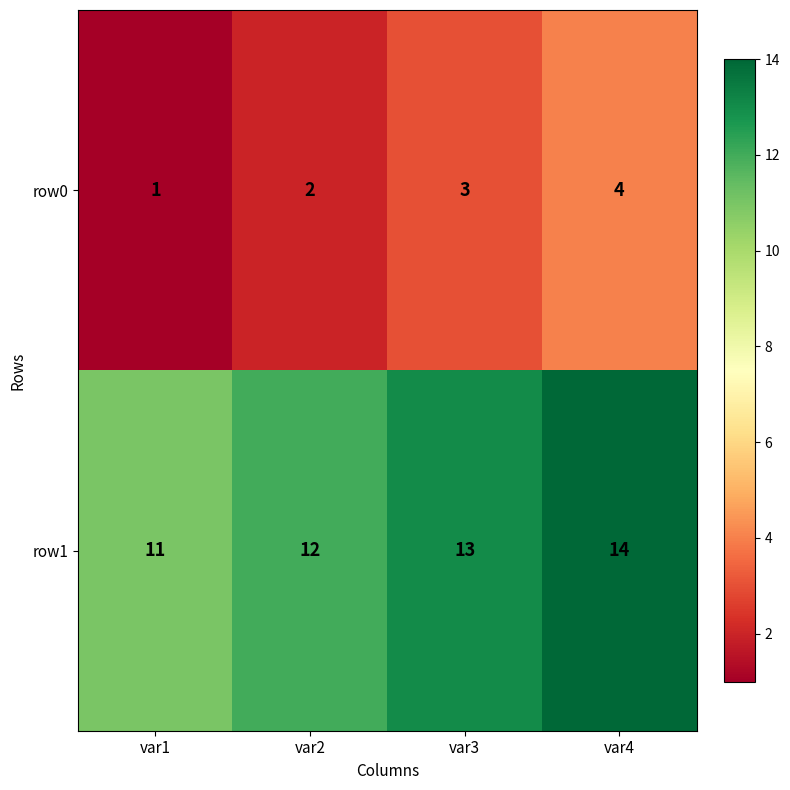

What is the sum of all row1 values?

50